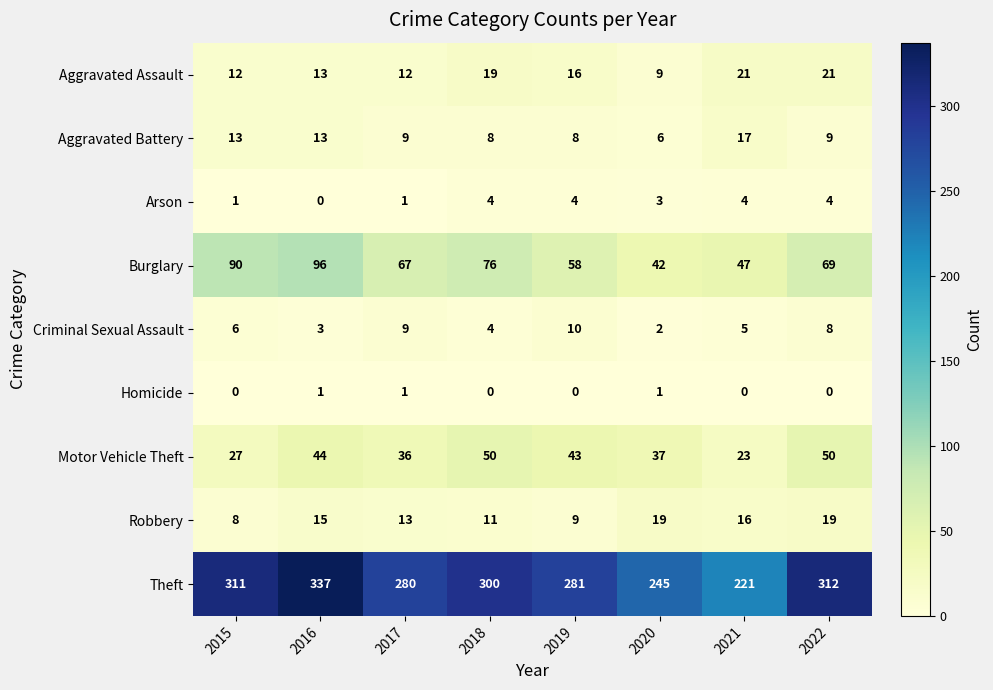

True or false: Arson has a value of 4 at 2022.

True